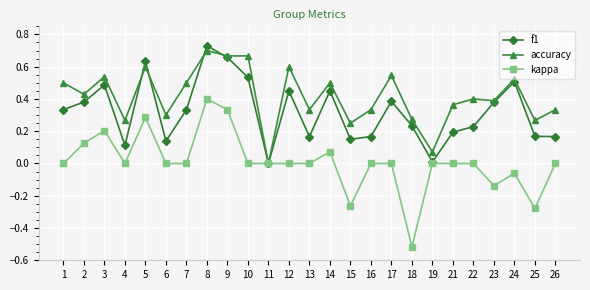

At which category does the chart reach its peak across all series?

8